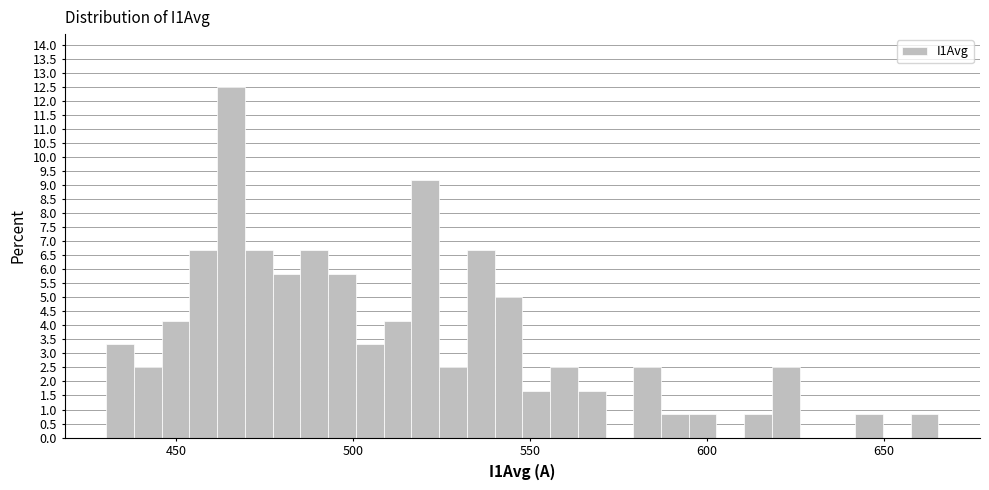

Around what value on the x-axis is the tallest bar? Give the approximate position of its centre, as read against the axis.

465